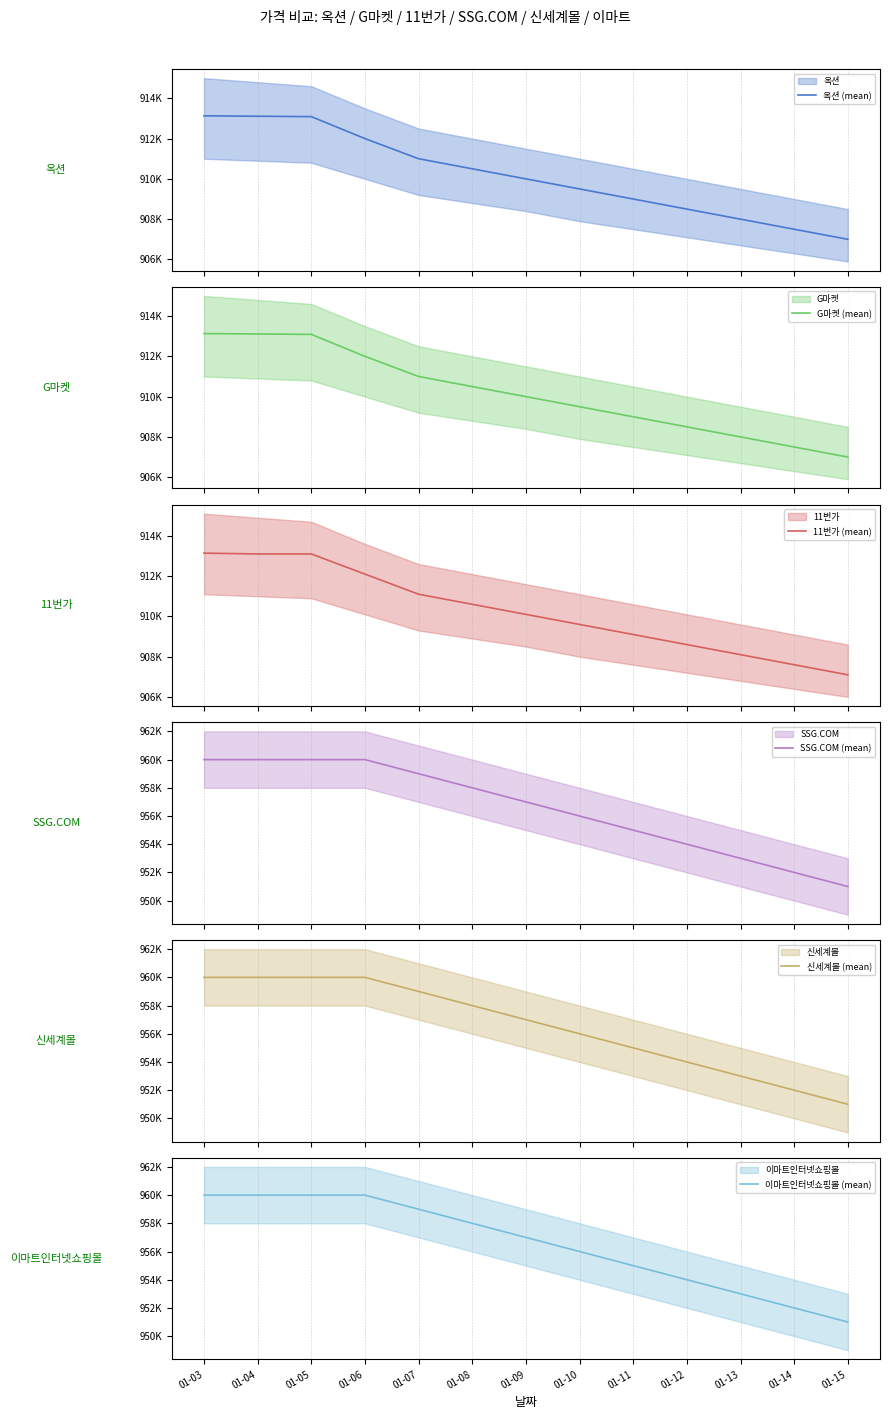

Is it true that 이마트인터넷쇼핑몰 (mean) equals 960000 at 01-04?

True